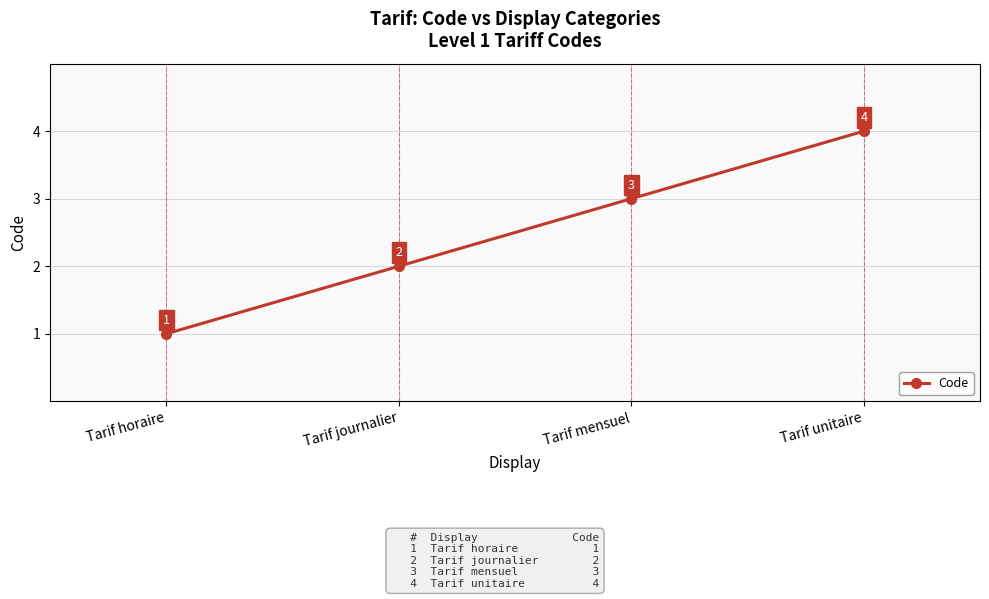

What is the difference between the maximum and second lowest values?

2